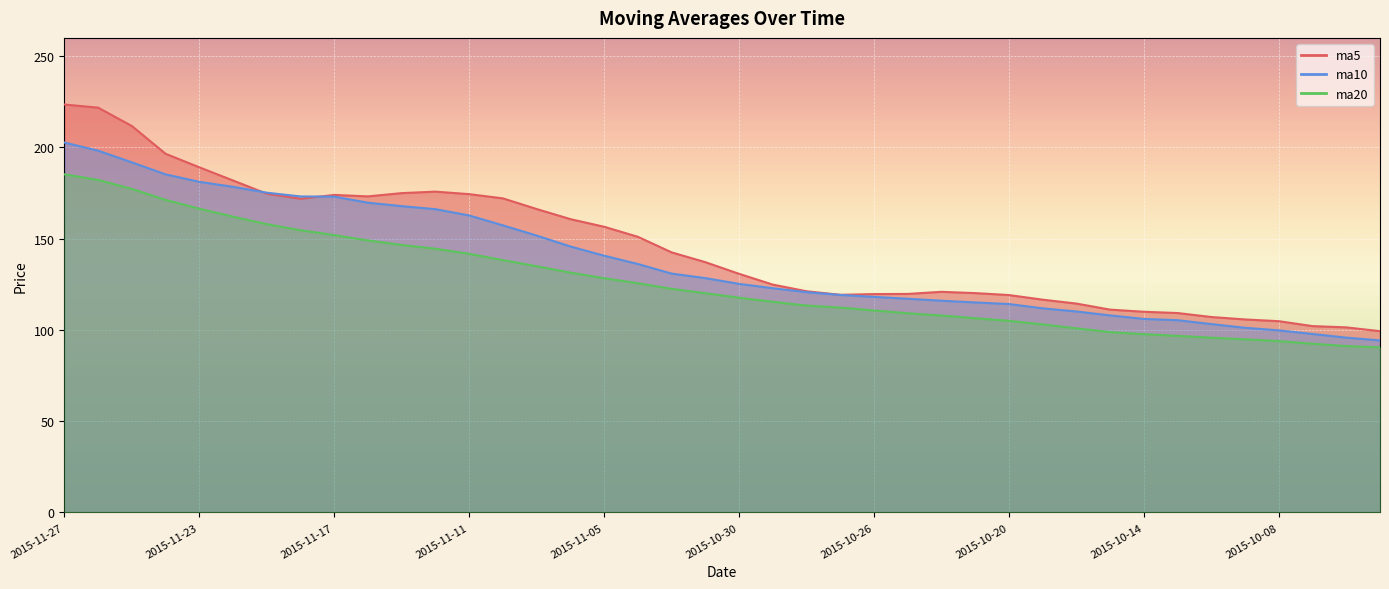

How many values in the ma10 series are below 128?

20